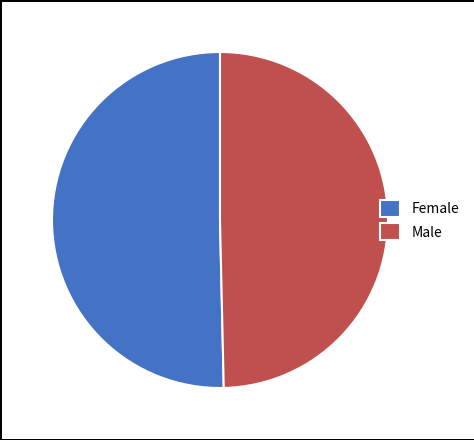

What is the ratio of the value at Male to the value at Female?

1.0